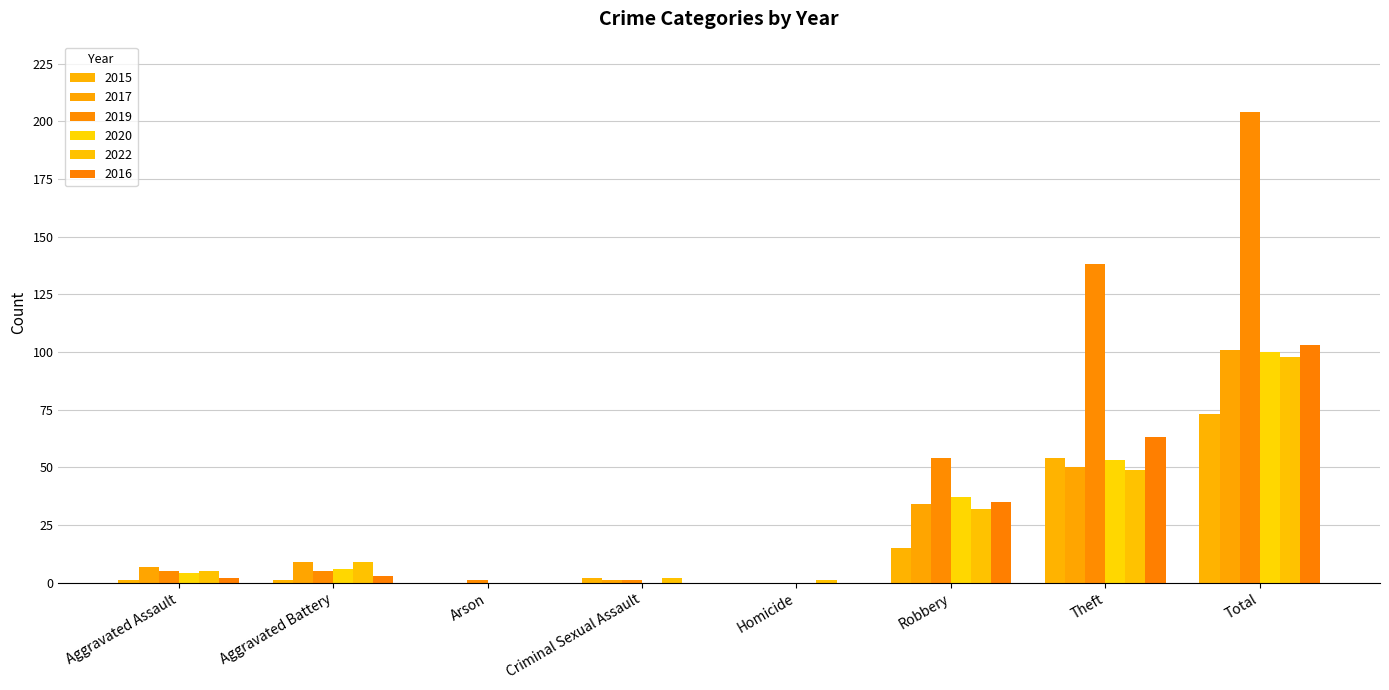

What position from the left is Criminal Sexual Assault?

4